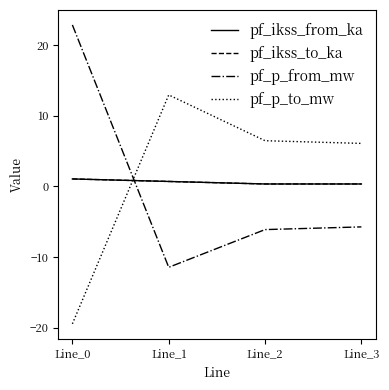

What is the average value of the pf_p_from_mw series?

-0.1